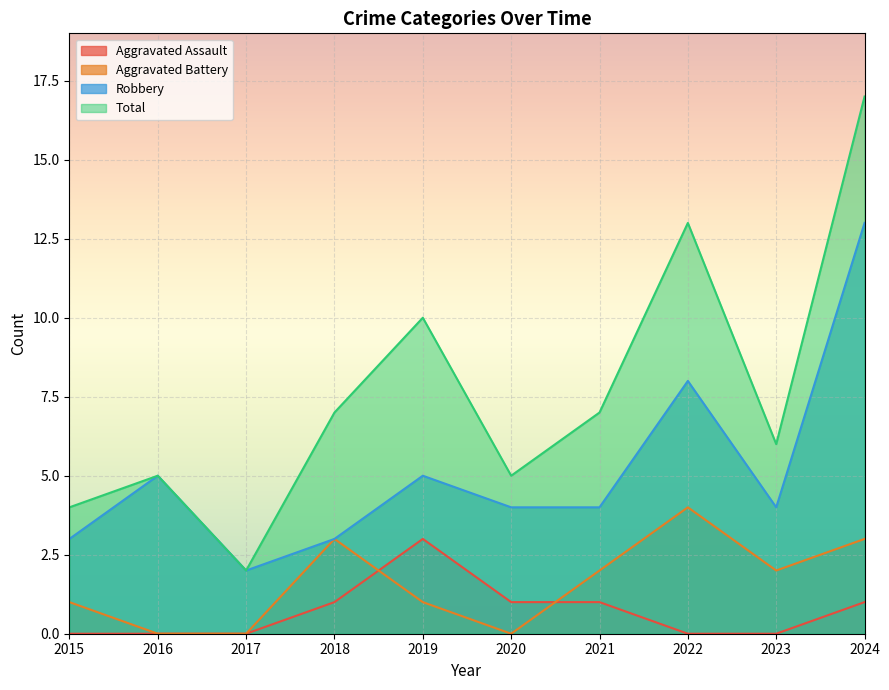

What is the average value of the Aggravated Assault series?

1